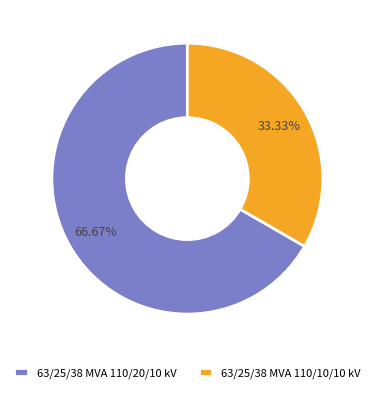

Approximately how many times larger is the value at 63/25/38 MVA 110/20/10 kV compared to 63/25/38 MVA 110/10/10 kV?

2.0